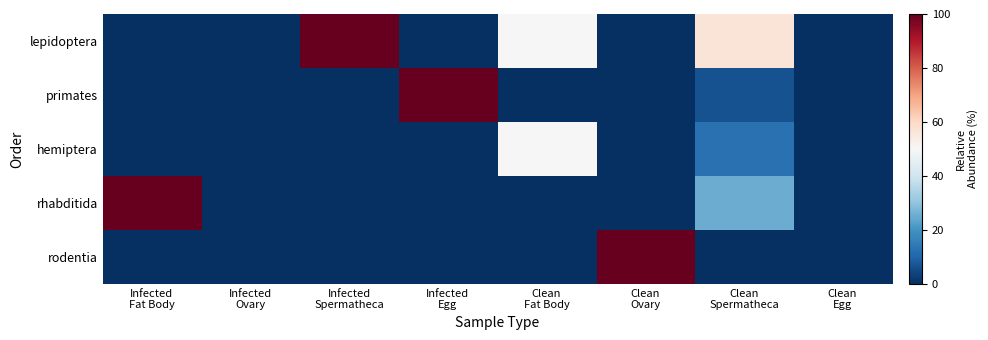

Which series has the largest total across all categories?

lepidoptera